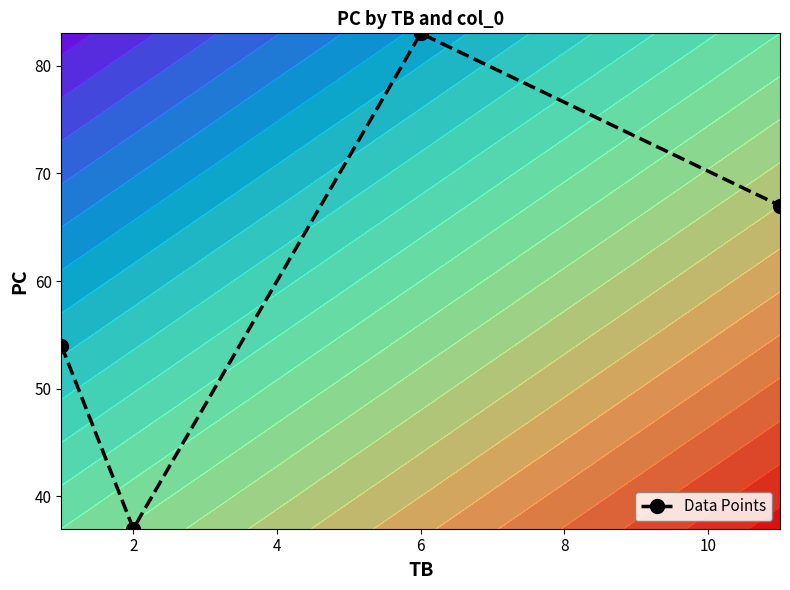

The Data Points series shows 59 at 2. True or false?

False